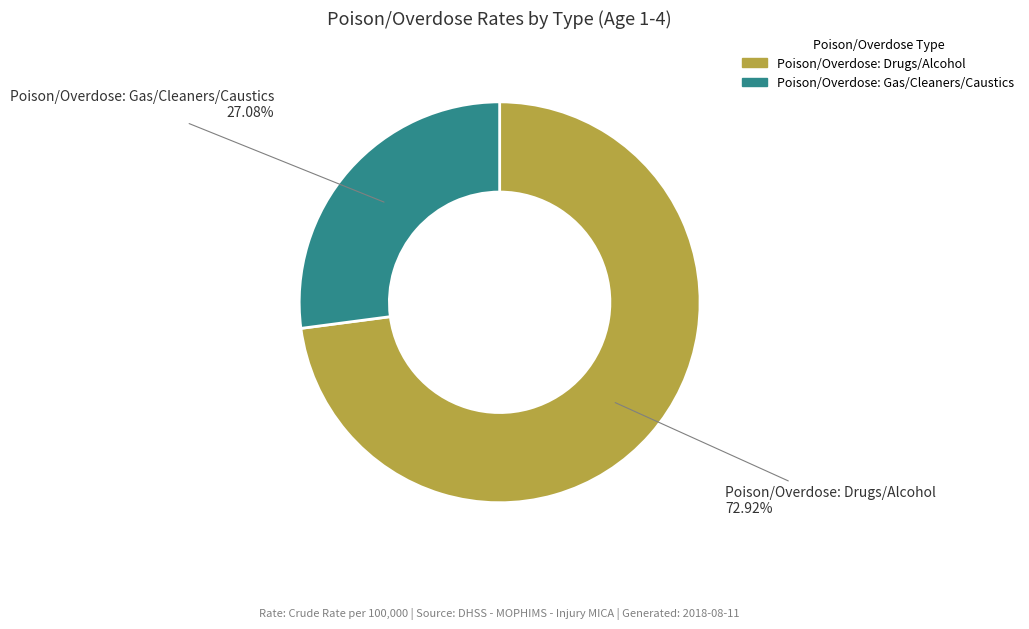

Which category has the biggest portion of the pie?

Poison/Overdose: Drugs/Alcohol